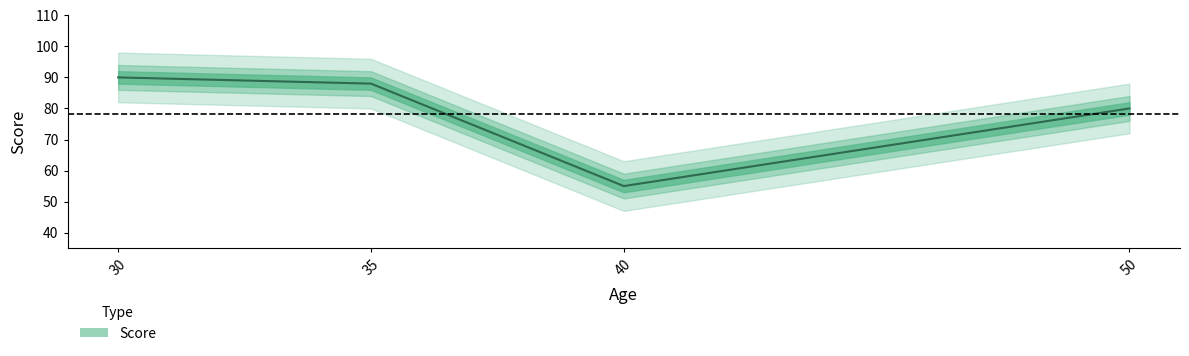

How many points are lower than both their immediate neighbors (excluding endpoints)?

1